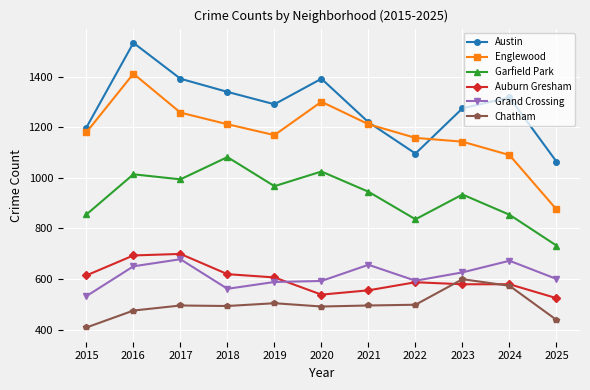

At which category is the sum across all series the highest?

2016